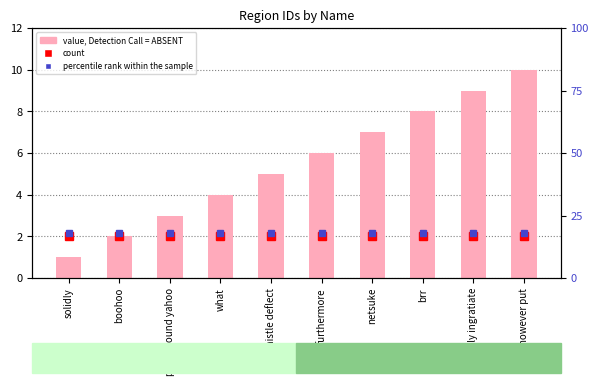

Rank the categories by value from lowest to highest.

solidly, boohoo, putrid round yahoo, what, whistle deflect, furthermore, netsuke, brr, vainly ingratiate, however put